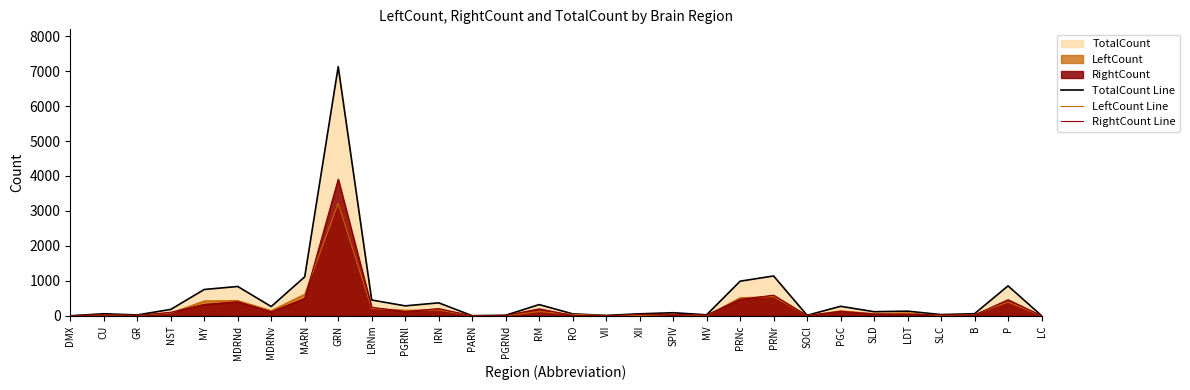

True or false: LeftCount Line and TotalCount Line cross at least once.

False